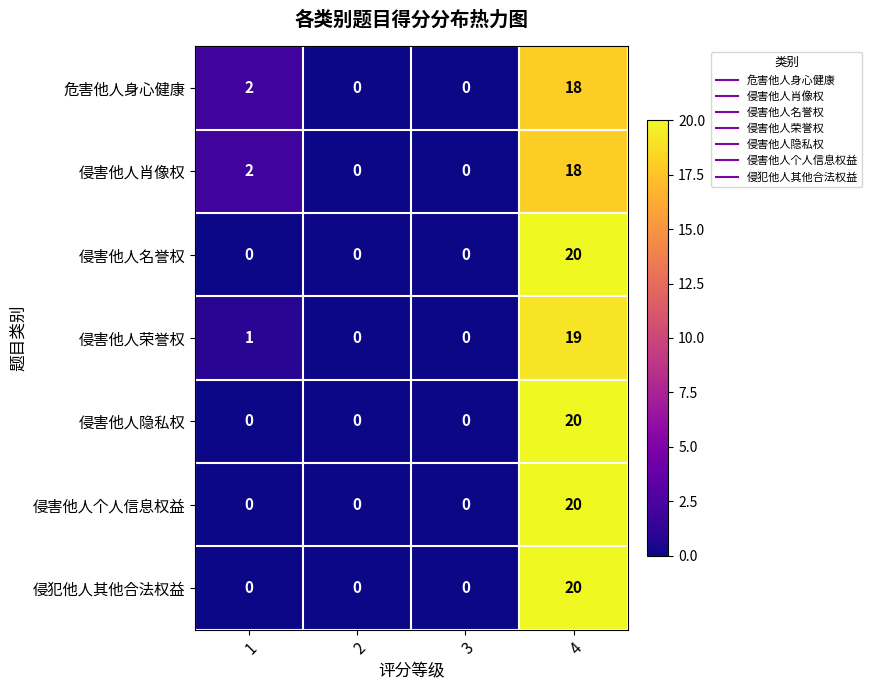

Reading left to right, list all the values displayed in this chart.

危害他人身心健康: 1=2	2=0	3=0	4=18
侵害他人肖像权: 1=2	2=0	3=0	4=18
侵害他人名誉权: 1=0	2=0	3=0	4=20
侵害他人荣誉权: 1=1	2=0	3=0	4=19
侵害他人隐私权: 1=0	2=0	3=0	4=20
侵害他人个人信息权益: 1=0	2=0	3=0	4=20
侵犯他人其他合法权益: 1=0	2=0	3=0	4=20